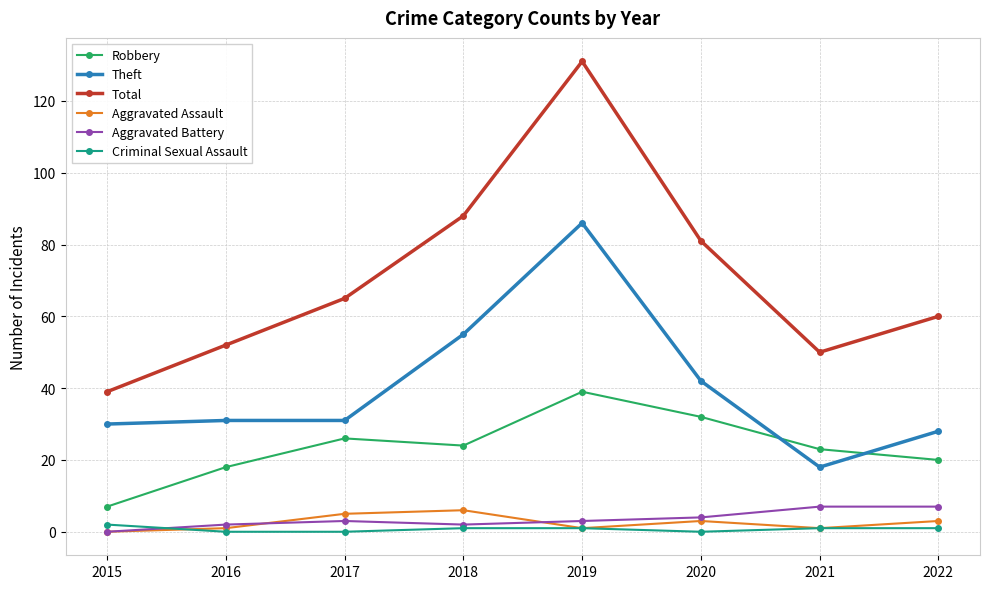

What is the value of the Robbery point at the 5th from the left?

39